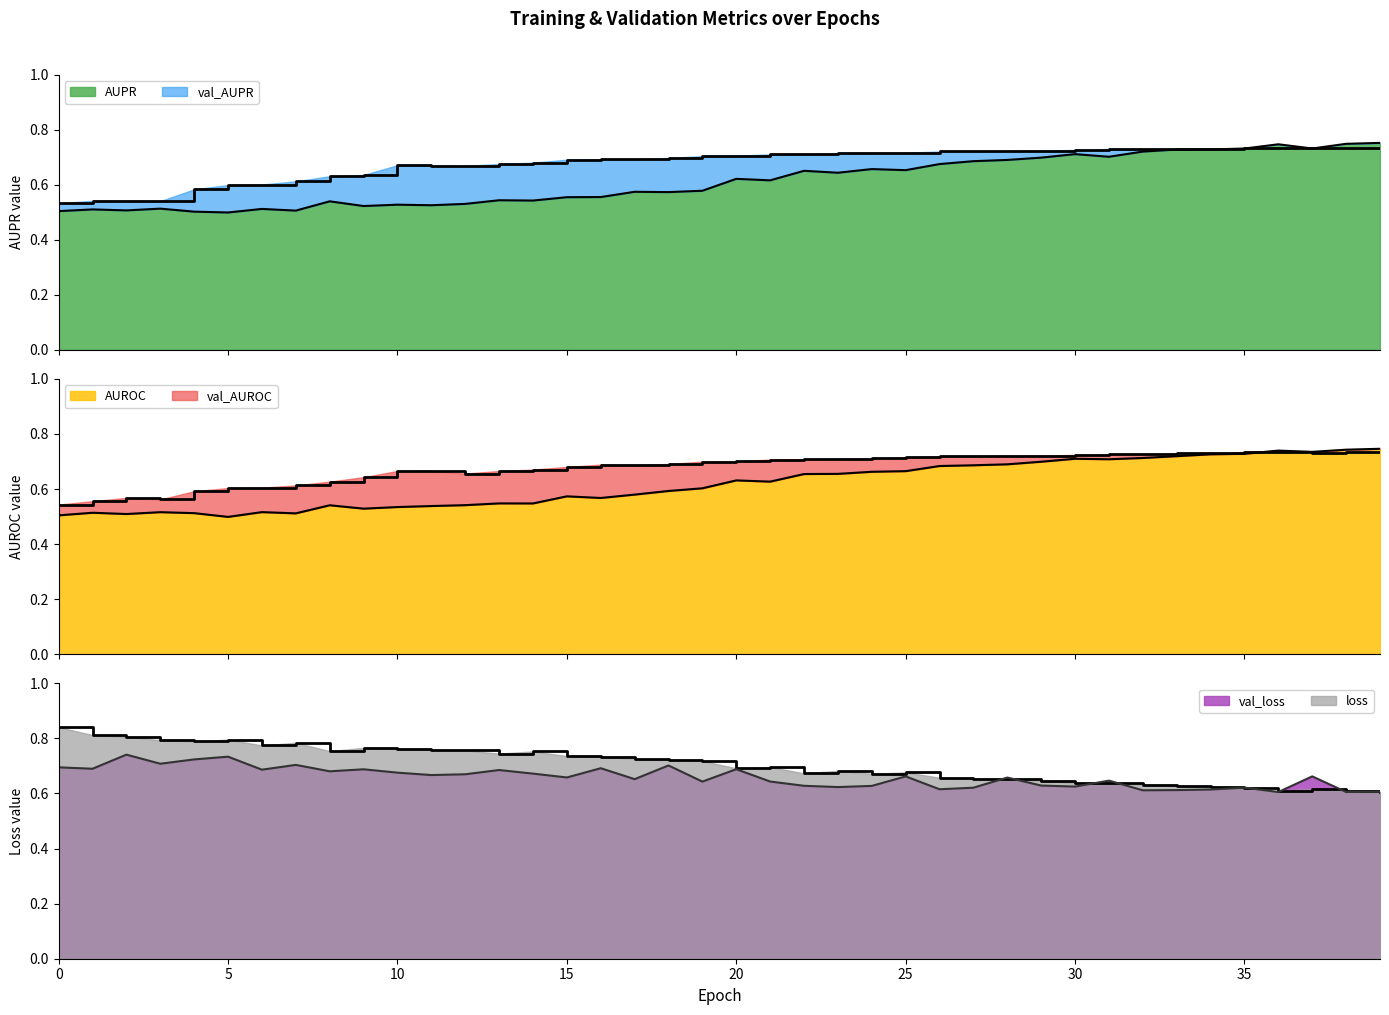

How many intersections are there between loss and AUPR?

1